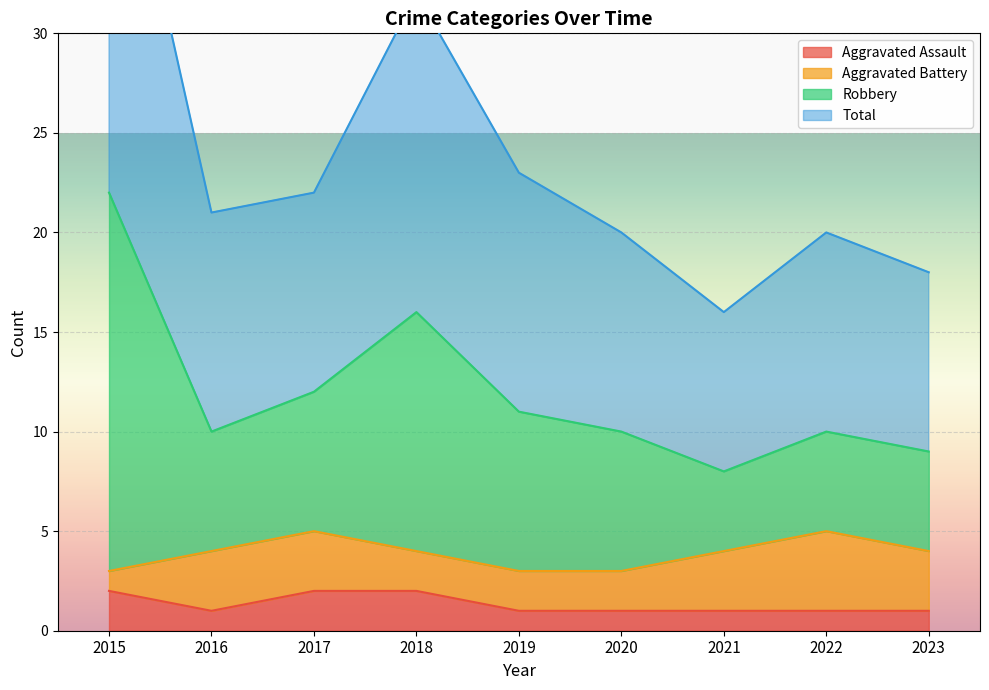

The value of Aggravated Assault at 2021 is 0. True or false?

False